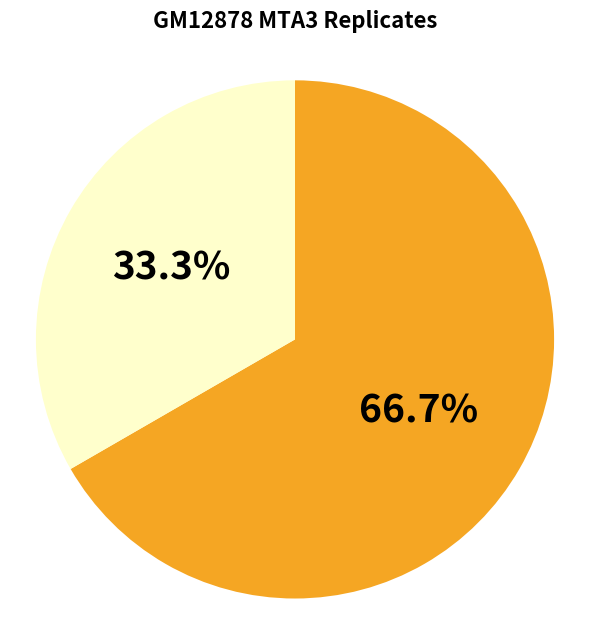

Is there any slice that represents more than half of the pie?

Yes